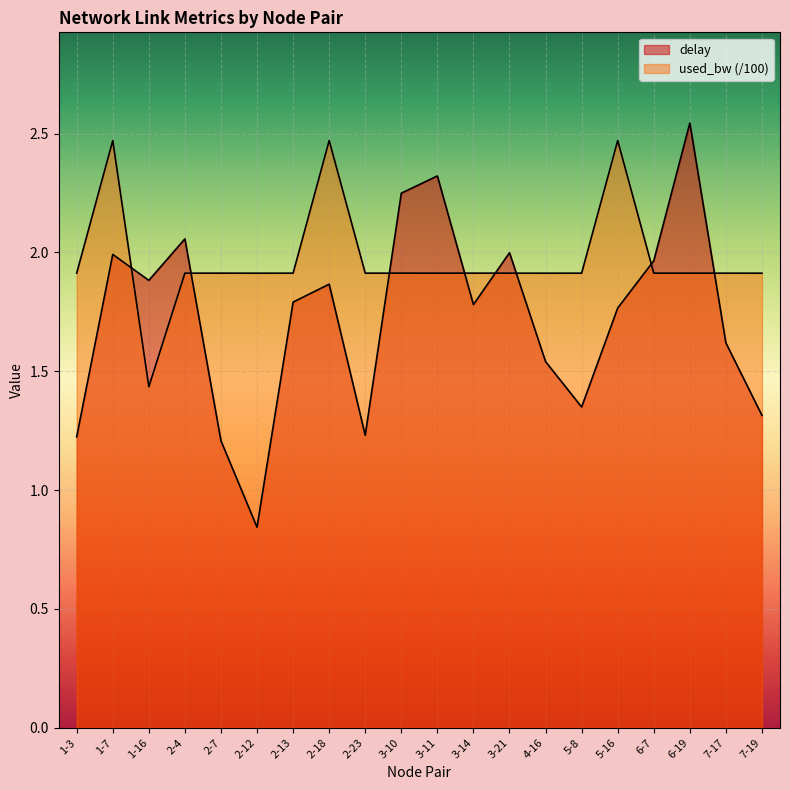

What is the difference between the second highest and minimum values in the used_bw series?

1.0